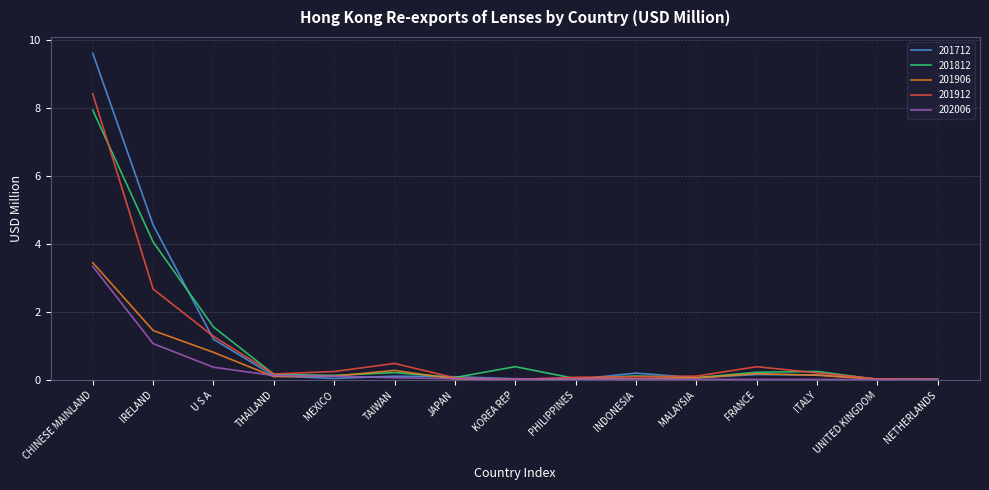

The 202006 series shows 1.5 at CHINESE MAINLAND. True or false?

False